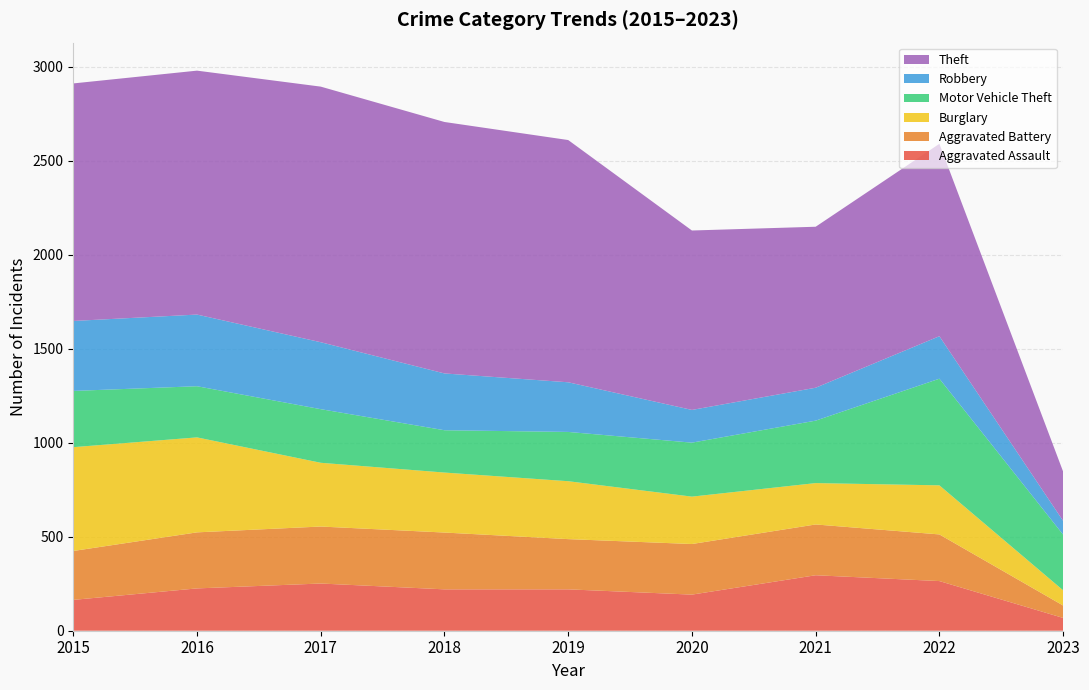

Reading left to right, what are all the values shown in this chart?

Aggravated Assault: 164	225	251	220	220	192	295	264	68
Aggravated Battery: 260	298	303	302	267	269	270	248	66
Burglary: 552	505	339	319	308	252	220	261	81
Motor Vehicle Theft: 299	272	285	225	262	287	332	567	296
Robbery: 372	381	356	302	264	174	175	226	73
Theft: 1263	1297	1359	1337	1288	954	856	1023	262